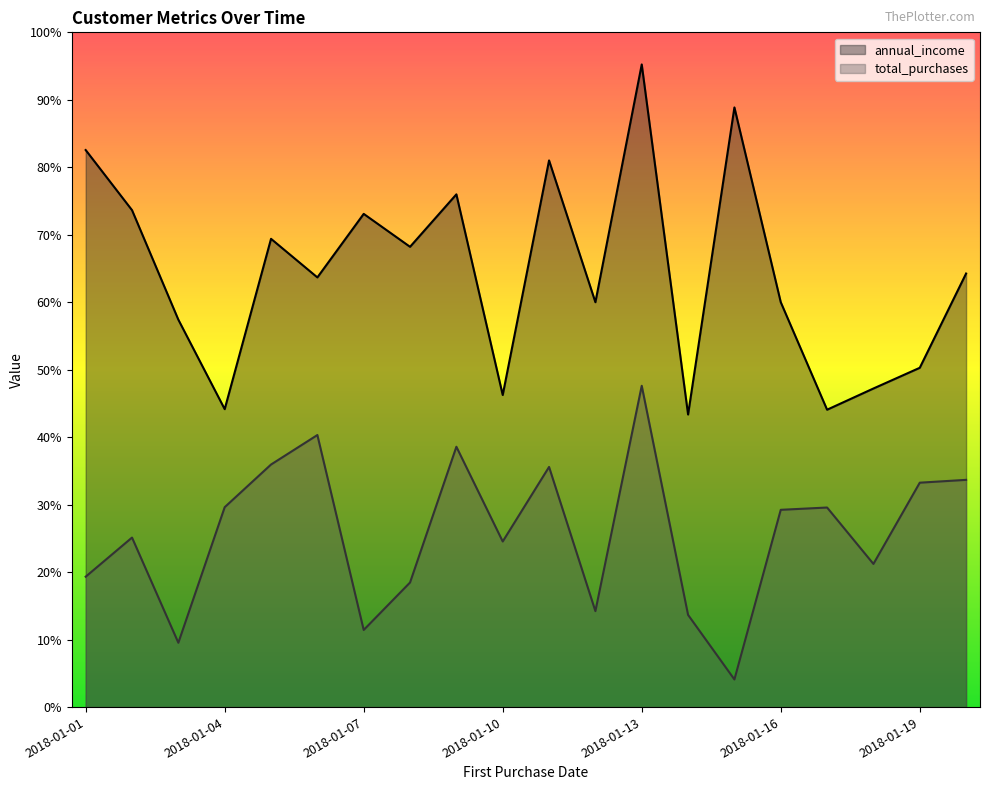

What is the value of the total_purchases point at the 8th from the left?

24599.3